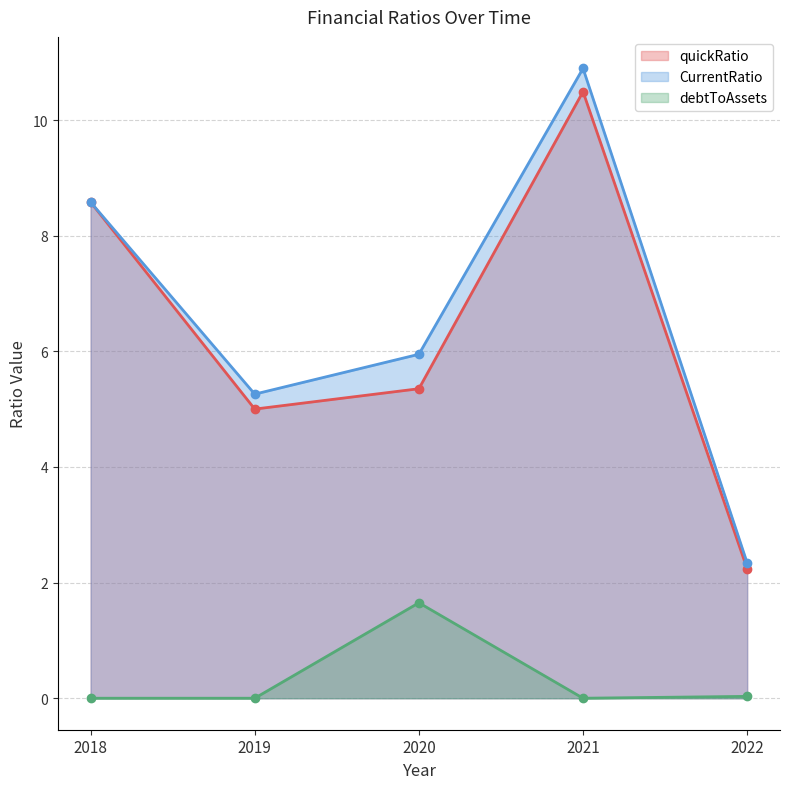

What is the average value of the quickRatio series?

6.3